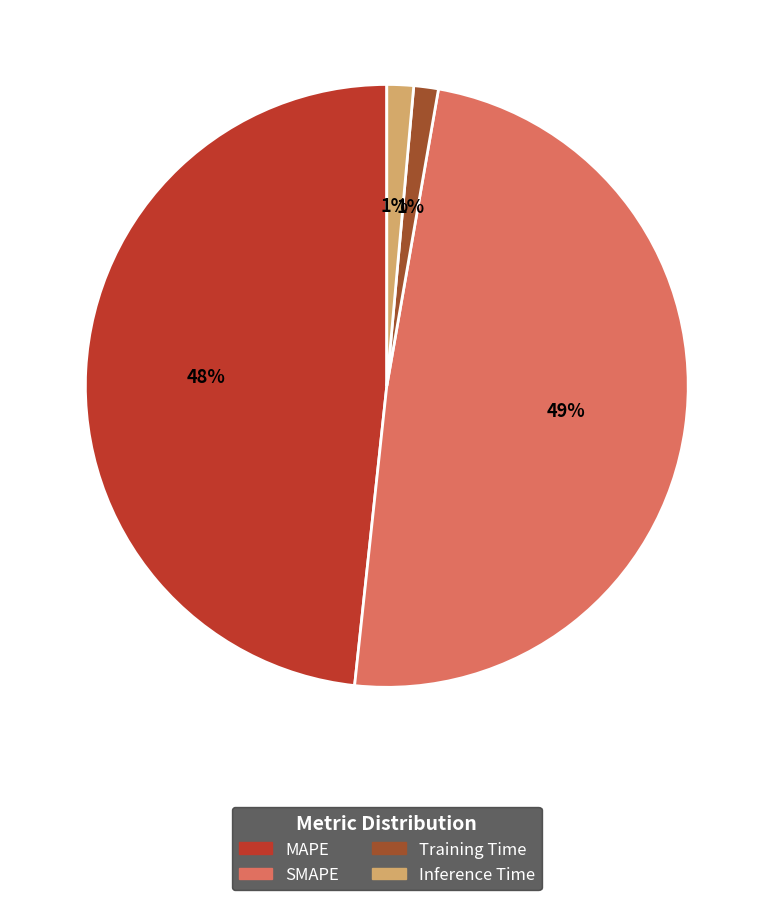

To the nearest percent, what percentage of the pie is Inference Time?

1%